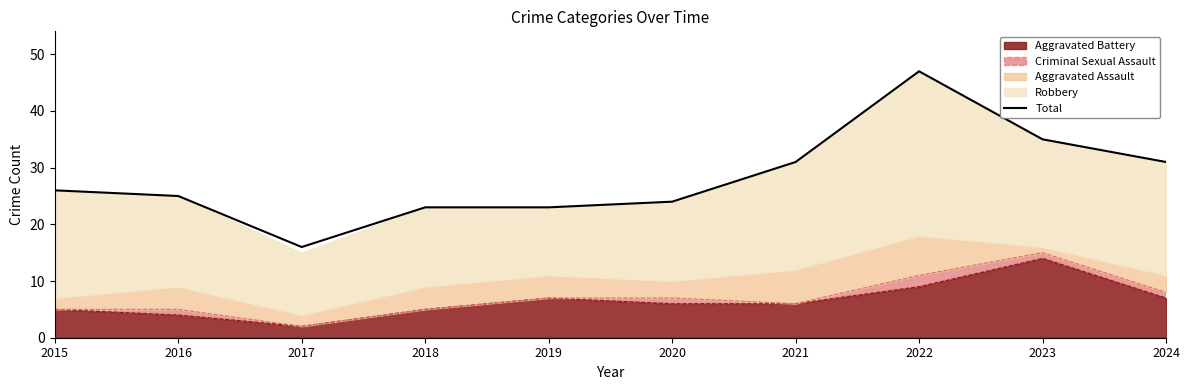

What is the maximum value shown in the chart?

47